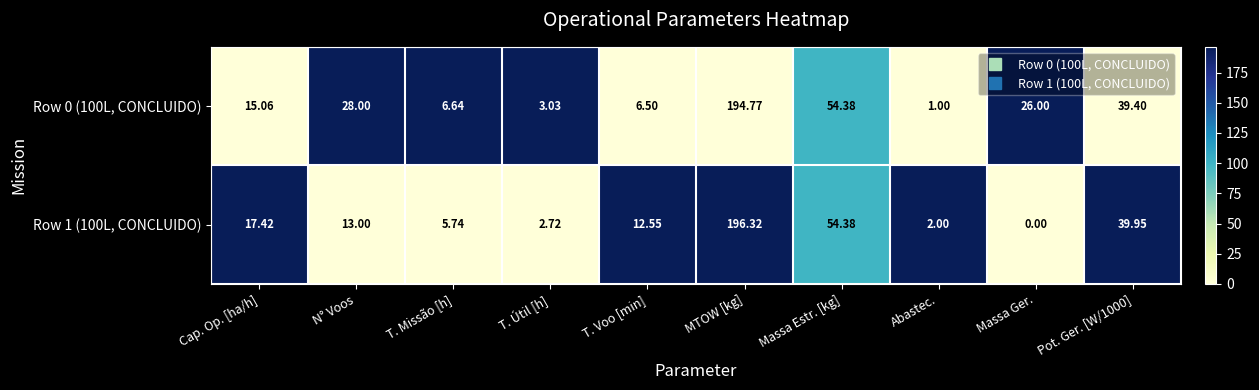

Between T. Missão [h] and Abastec., which series saw the biggest shift?

Row 0 (100L, CONCLUIDO)